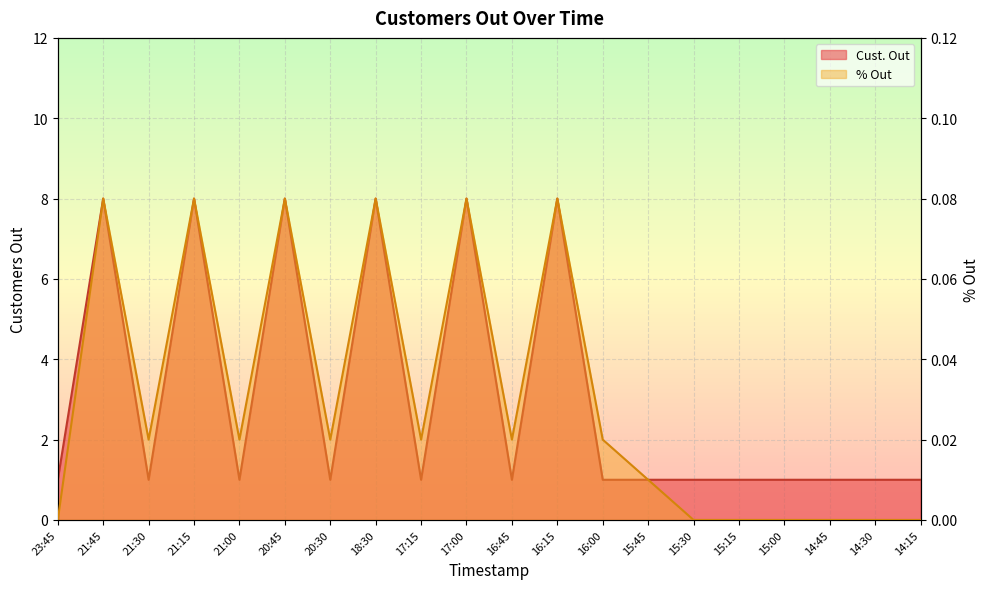

True or false: % Out and Cust. Out cross at least once.

False